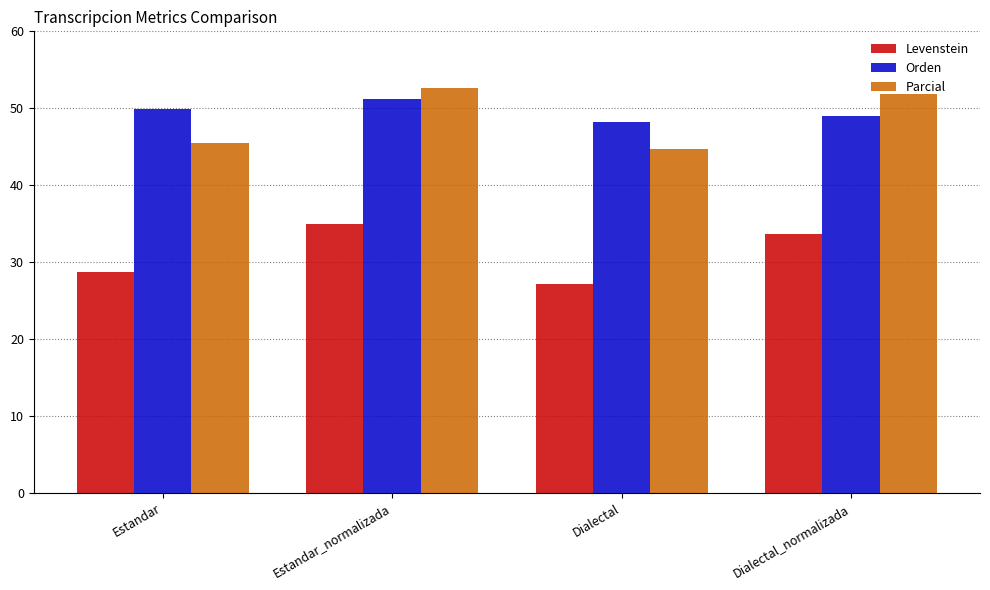

True or false: Levenstein has a value of 48.6 at Estandar.

False